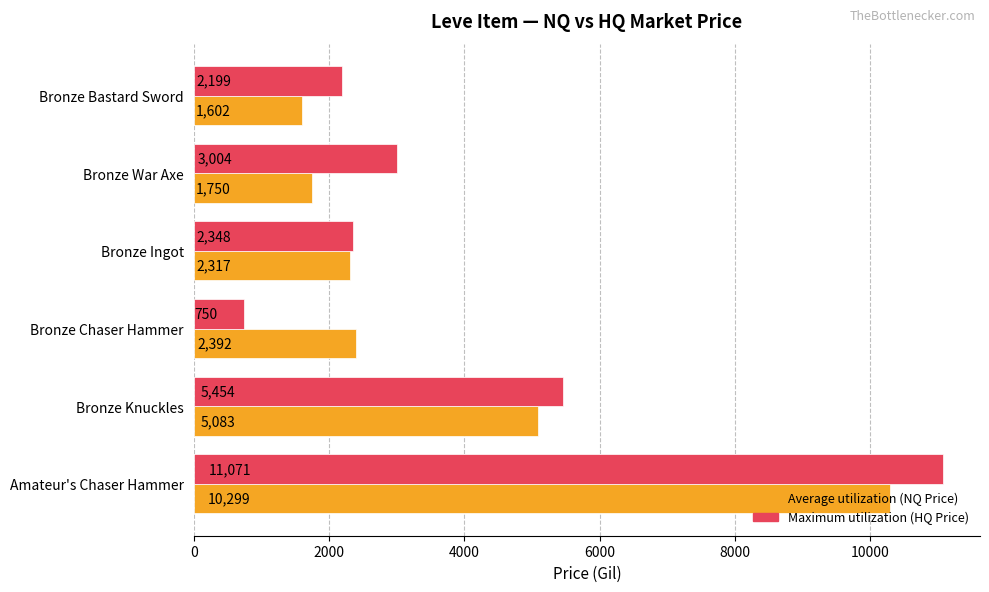

Which series has the largest range (max minus min)?

Maximum utilization (HQ Price)